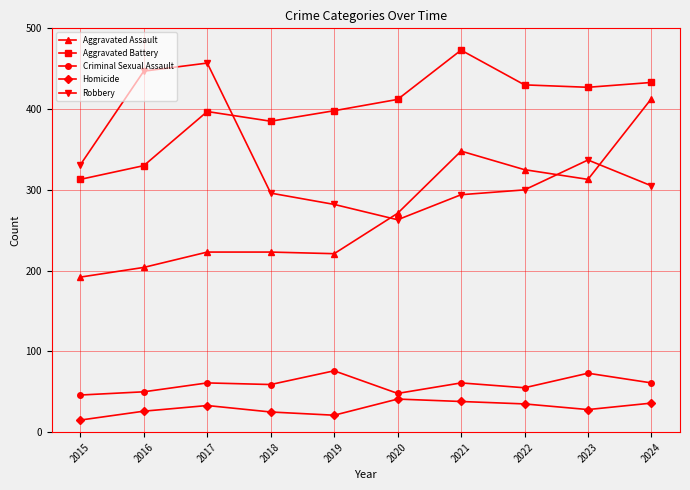

Is it true that Criminal Sexual Assault equals 61 at 2021?

True